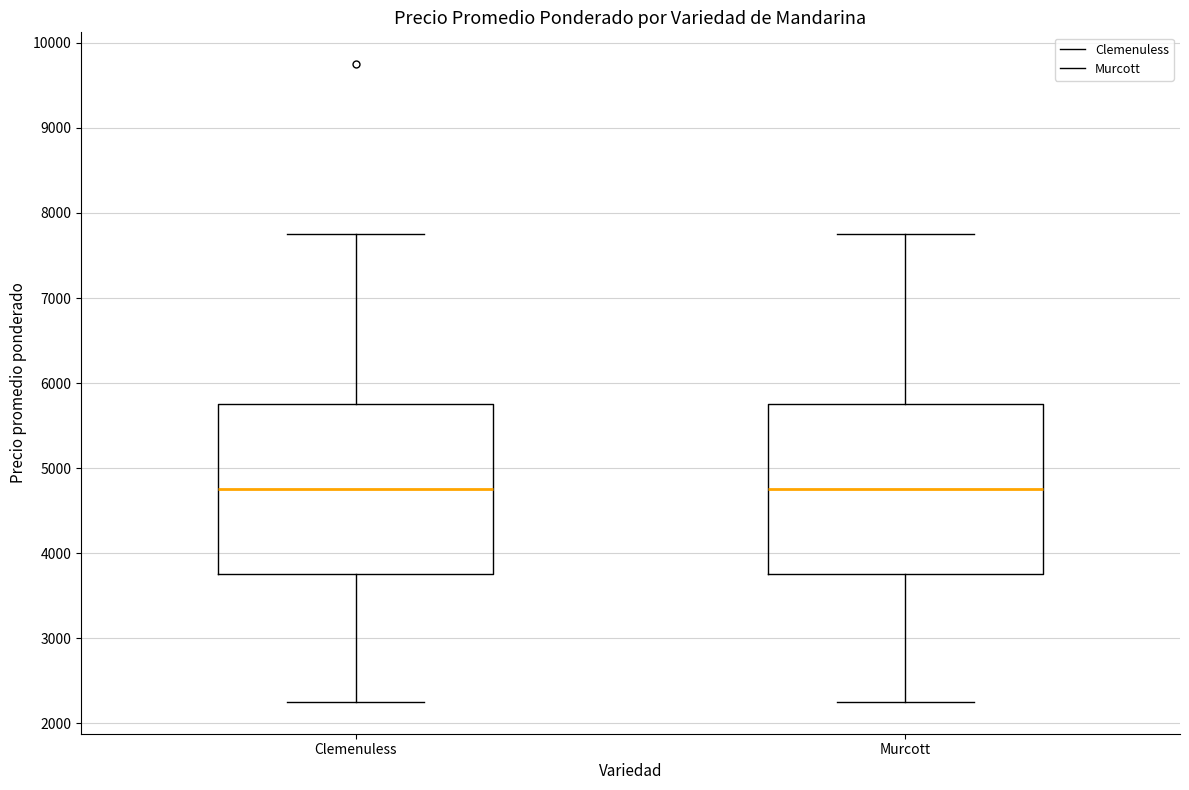

Reading left to right, transcribe this box plot: for each box, give where its median line is, the range the box spans, and where its two whiskers end, as read against the y-axis. The values are not printed on the chart, so give them approximately, as read against the axis.

Clemenuless: median 4800, box 3800 to 5800, whiskers 2300 to 7800
Murcott: median 4800, box 3800 to 5800, whiskers 2300 to 7800